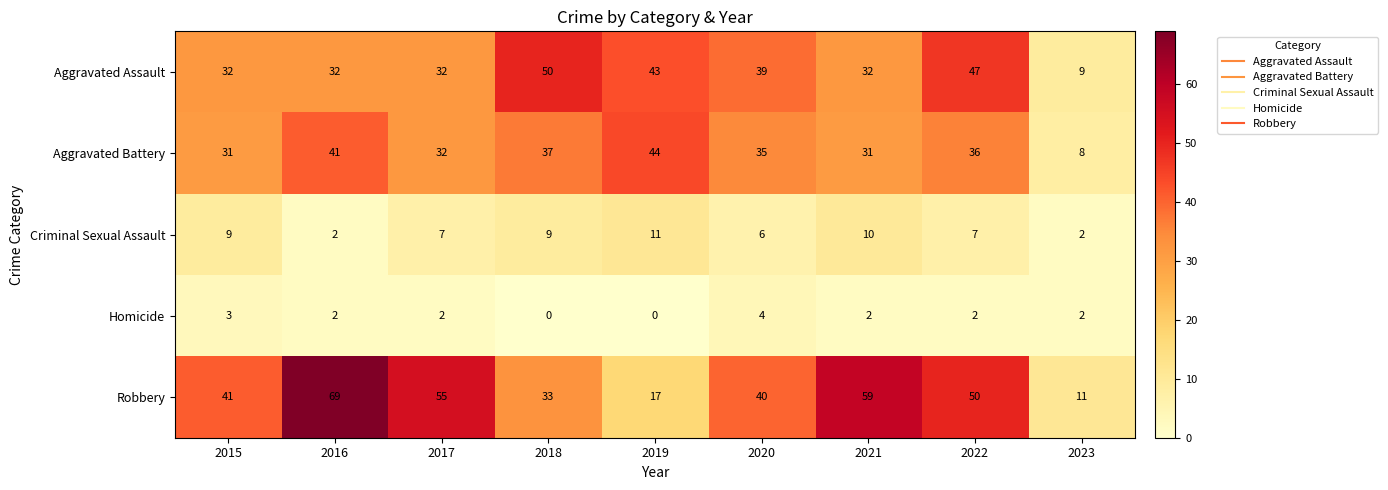

True or false: Aggravated Assault has a value of 25 at 2020.

False